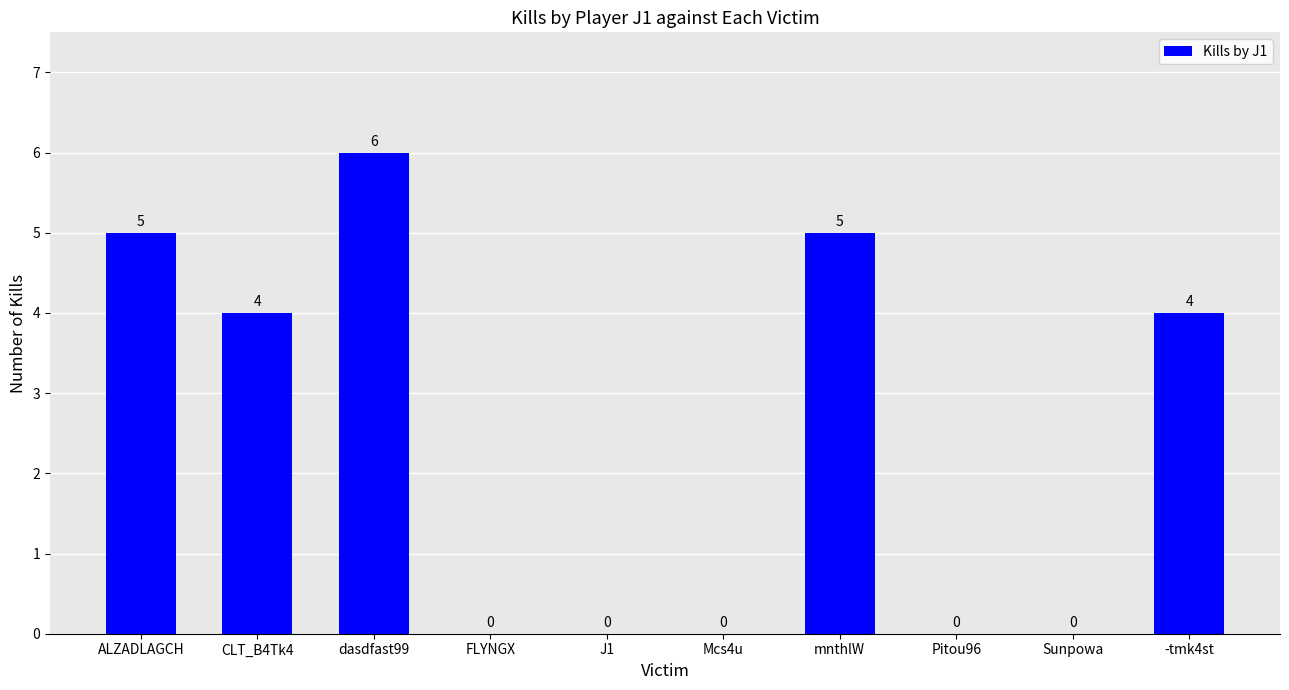

Is it true that the value at Sunpowa is 0?

True